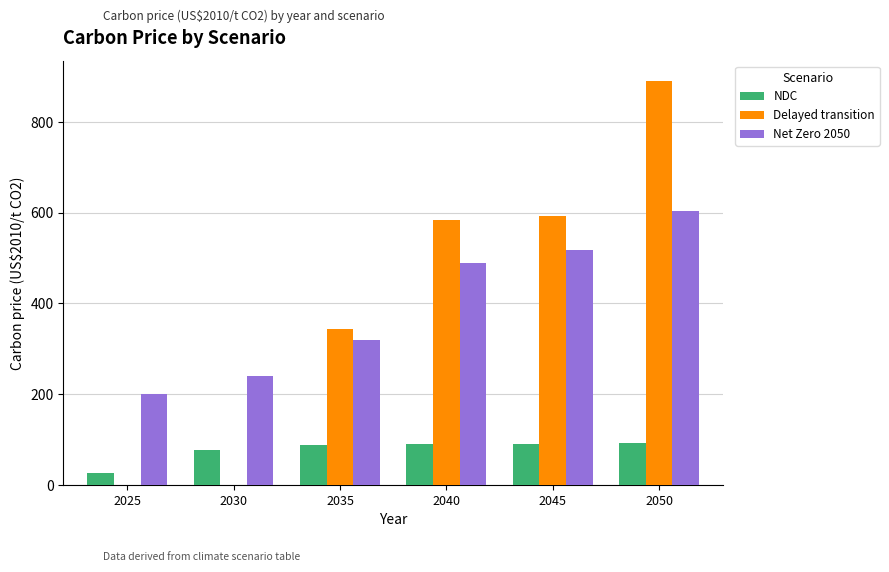

True or false: NDC has a value of 86.9 at 2035.

True